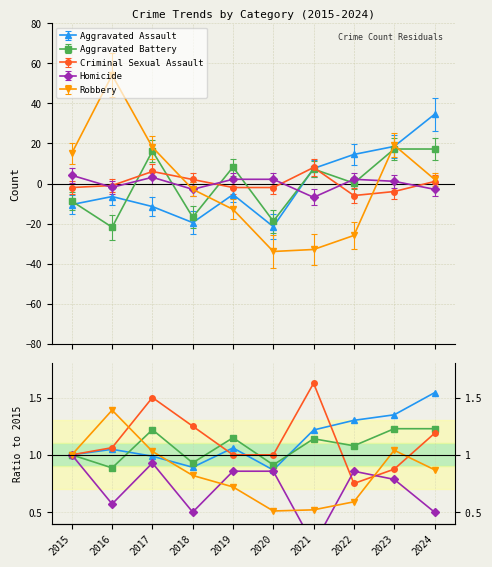

Between 2022 and 2016, which is larger?

2022